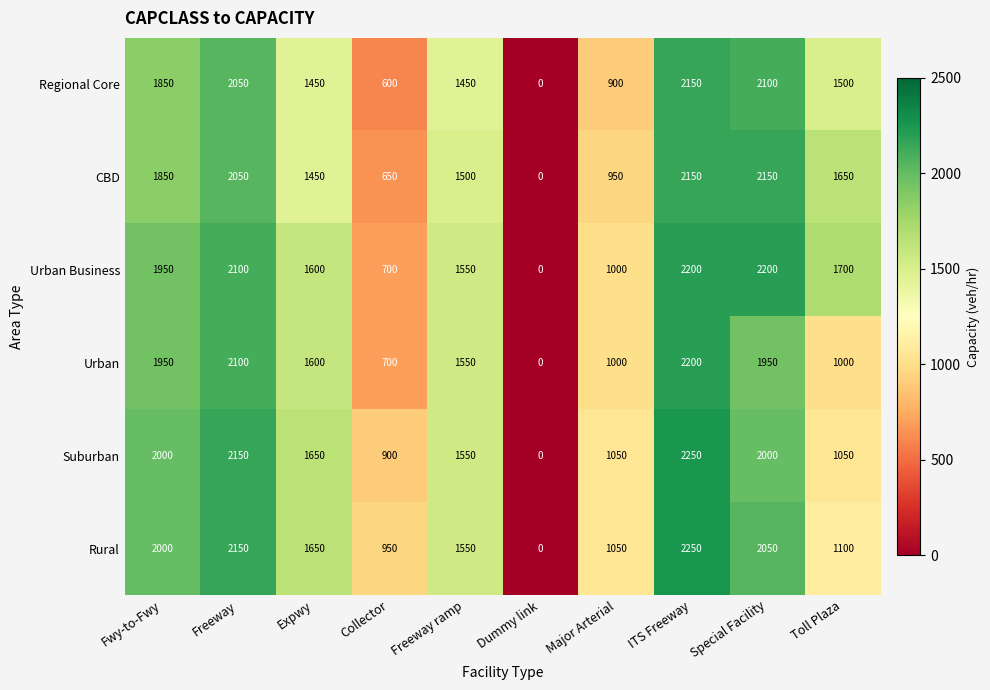

What is the total value across all series at Toll Plaza?

8000